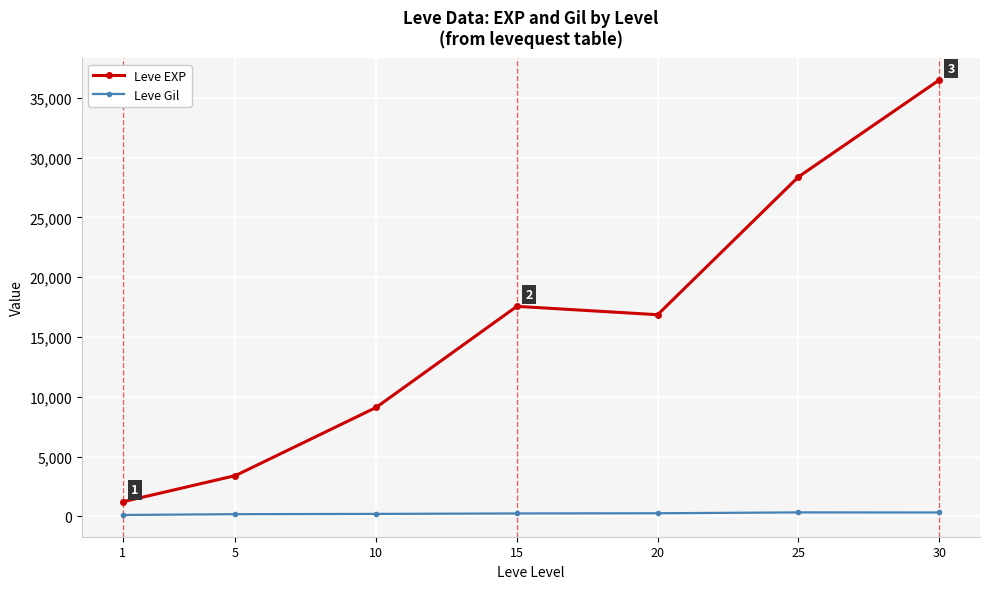

At 20, list the series in order from smallest to largest.

Leve Gil, Leve EXP